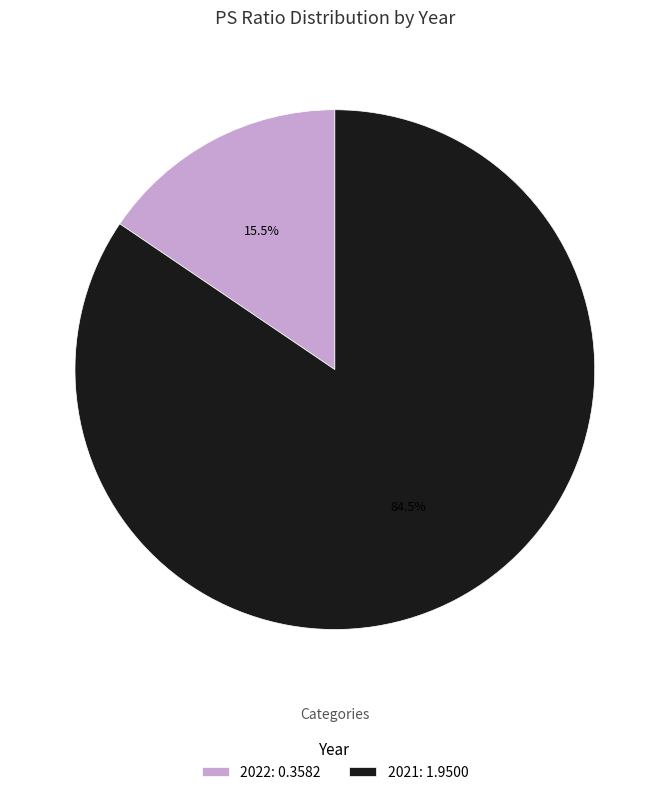

To the nearest percent, what is the difference between the largest and smallest slice percentages?

69%